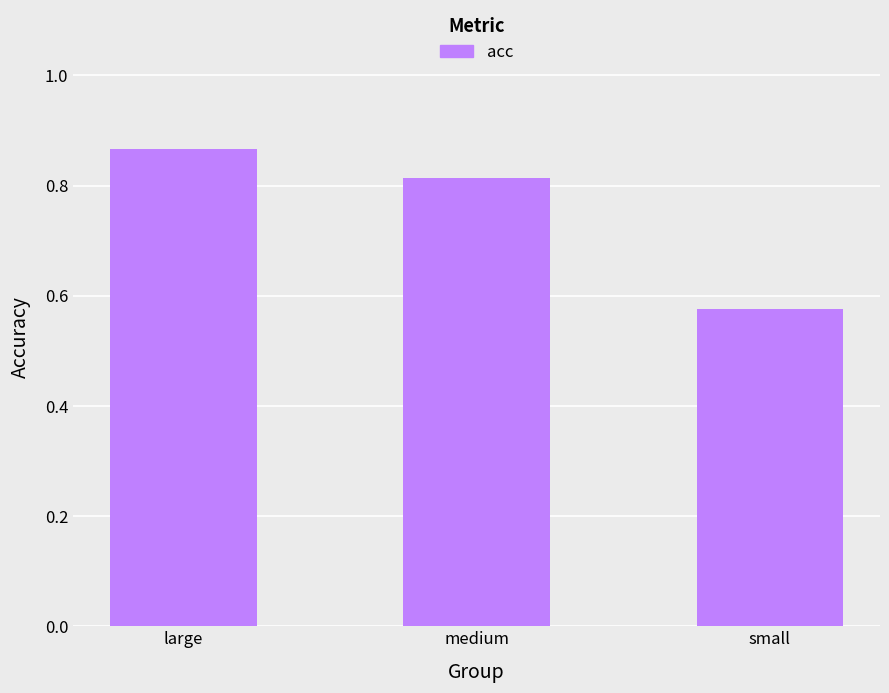

What is the label of the 2nd bar from the left?

medium